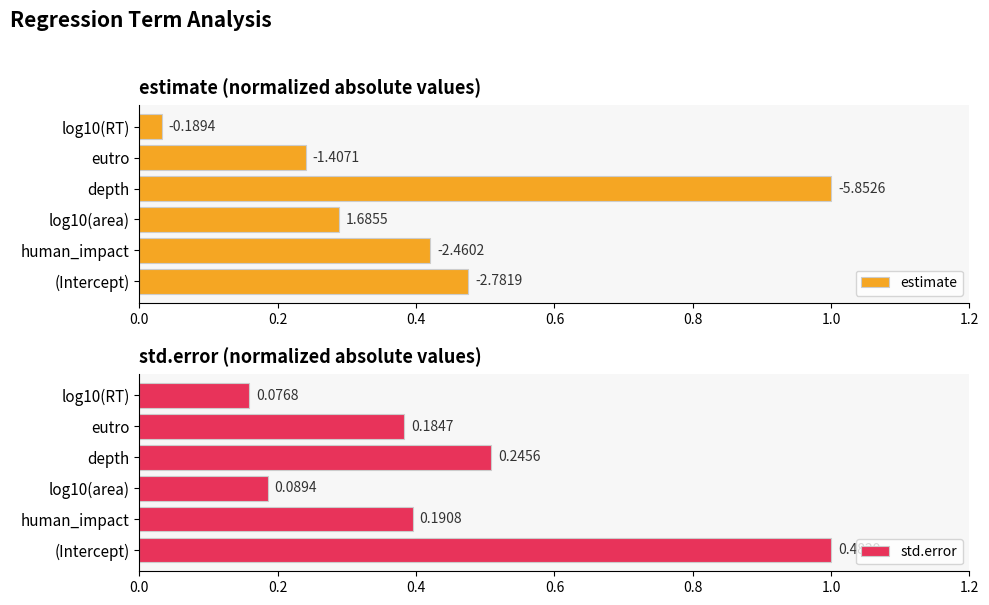

What is the difference between the second highest and second lowest values in the estimate series?

0.2